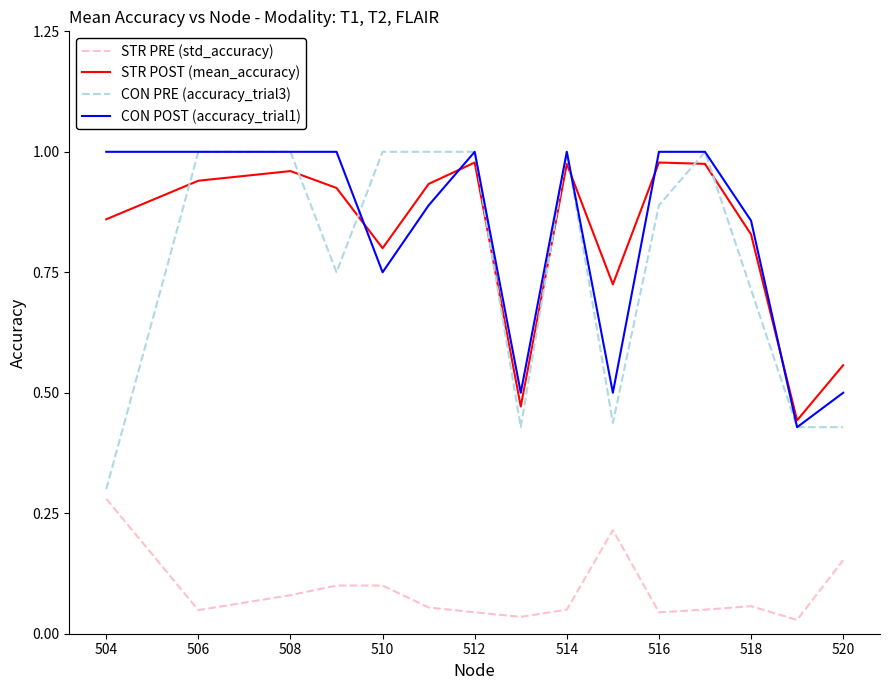

Which series has the widest spread of values?

CON PRE (accuracy_trial3)